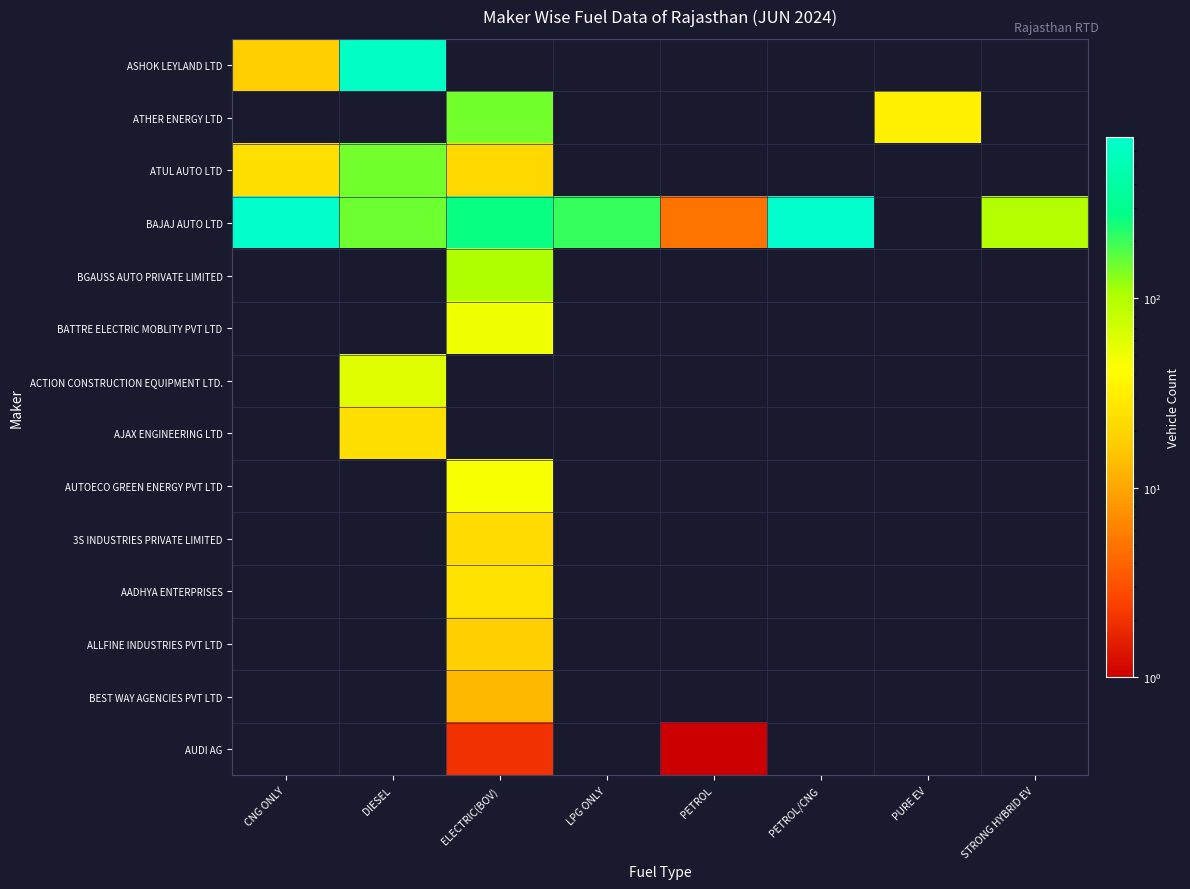

Rank the series by their maximum value, from lowest to highest.

AUDI AG, BEST WAY AGENCIES PVT LTD, ALLFINE INDUSTRIES PVT LTD, 3S INDUSTRIES PRIVATE LIMITED, AJAX ENGINEERING LTD, AADHYA ENTERPRISES, AUTOECO GREEN ENERGY PVT LTD, BATTRE ELECTRIC MOBLITY PVT LTD, ACTION CONSTRUCTION EQUIPMENT LTD., BGAUSS AUTO PRIVATE LIMITED, ATUL AUTO LTD, ATHER ENERGY LTD, ASHOK LEYLAND LTD, BAJAJ AUTO LTD